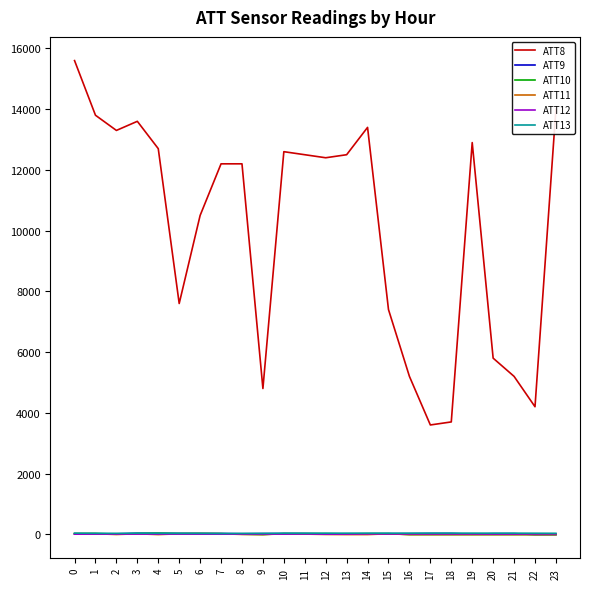

Which series has the largest total across all categories?

ATT8